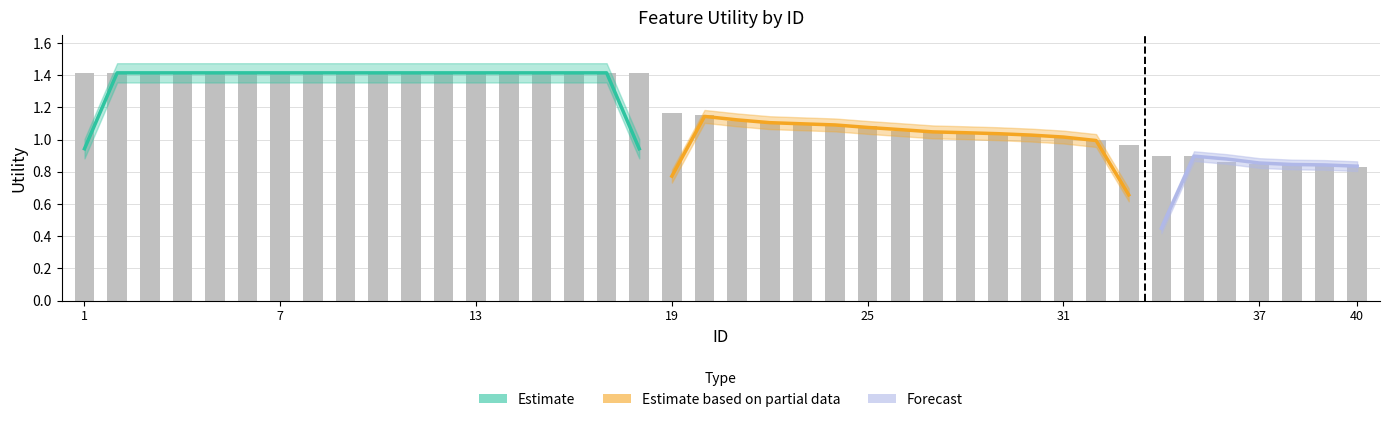

Rank the categories by value from lowest to highest.

40, 39, 38, 37, 36, 35, 34, 33, 32, 31, 30, 29, 28, 27, 26, 25, 24, 23, 22, 21, 20, 19, 1, 2, 3, 4, 5, 6, 7, 8, 9, 10, 11, 12, 13, 14, 15, 16, 17, 18